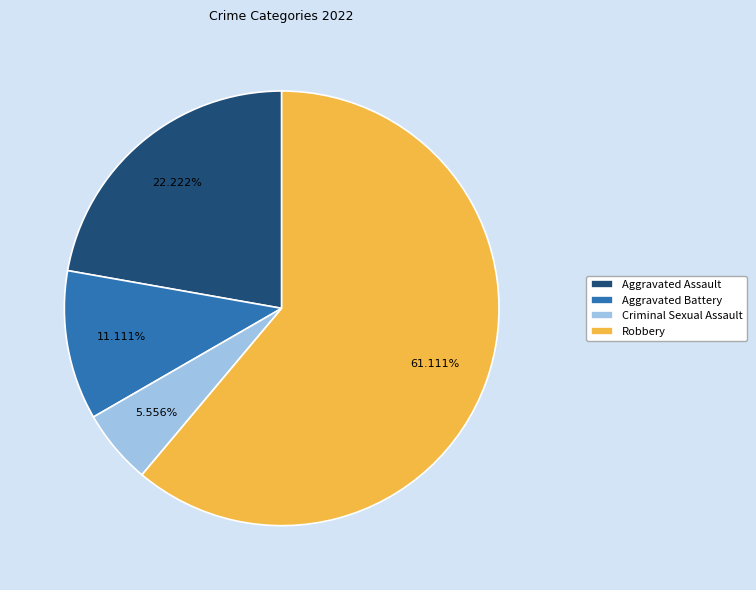

Is it true that Criminal Sexual Assault is 12% of the pie?

False